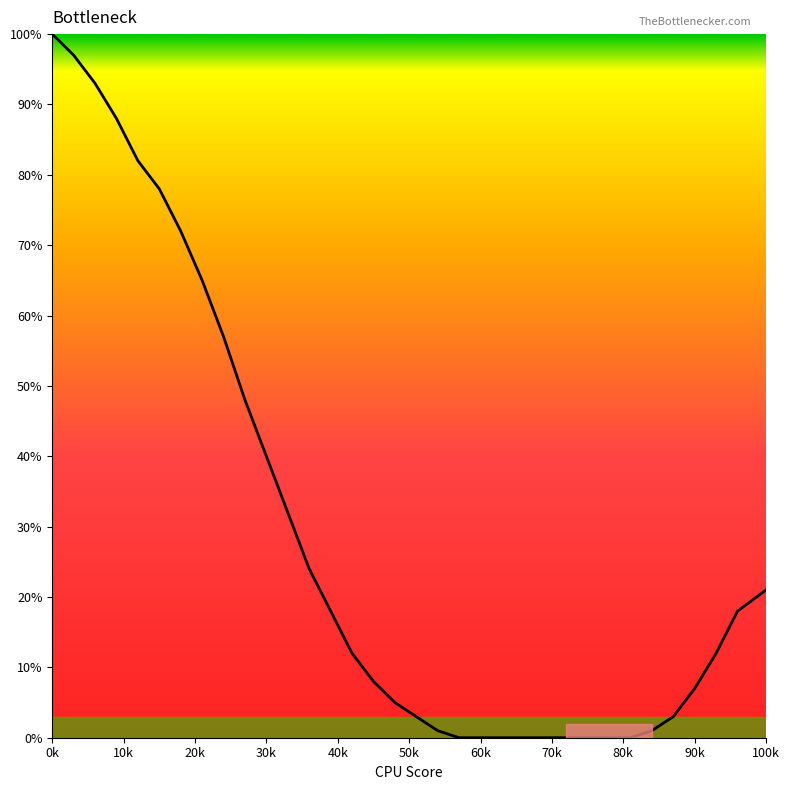

Reading left to right, transcribe all the data shown in this chart.

100	97	93	88	82	78	72	65	57	48	40	32	24	18	12	8	5	3	1	0	0	0	0	0	0	0	0	0	1	3	7	12	18	21